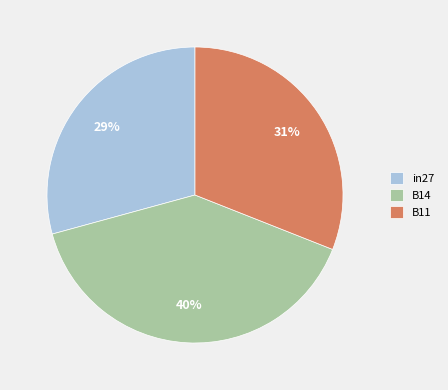

To the nearest percent, what is the average slice percentage?

33%